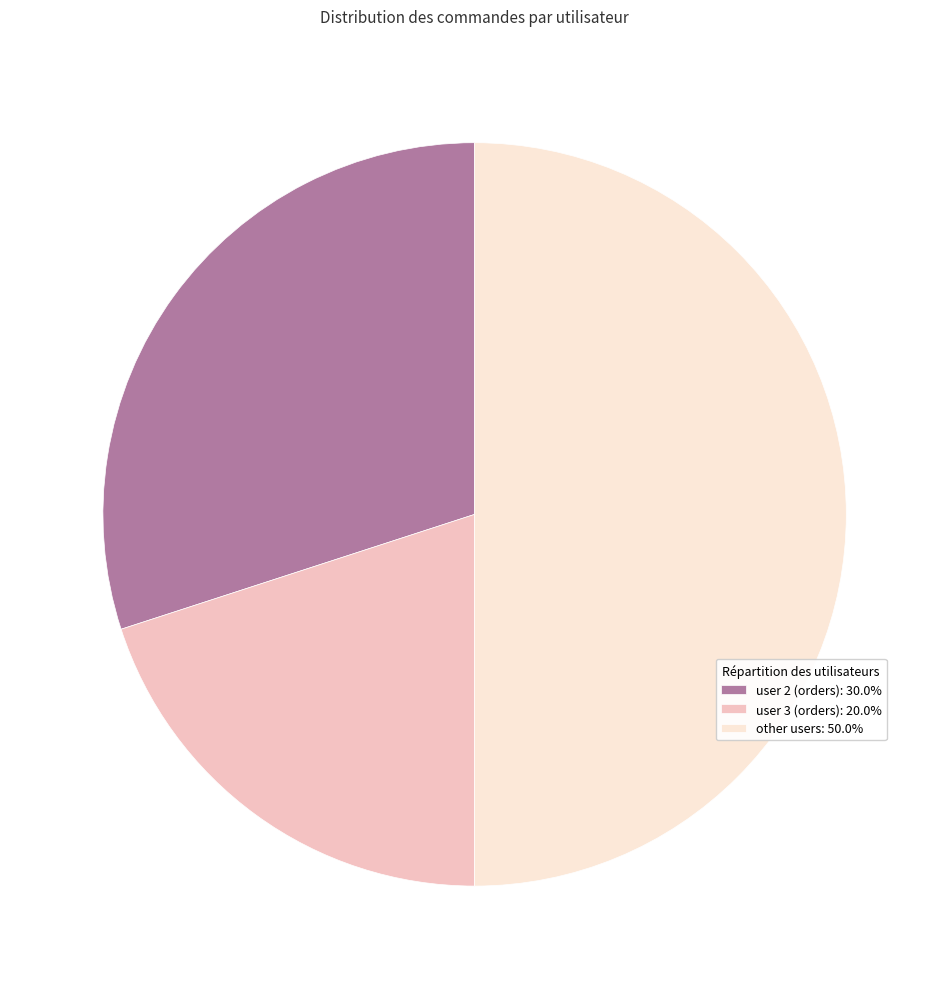

Approximately how many times larger is the value at user 3 (orders): 20.0% compared to user 2 (orders): 30.0%?

0.7